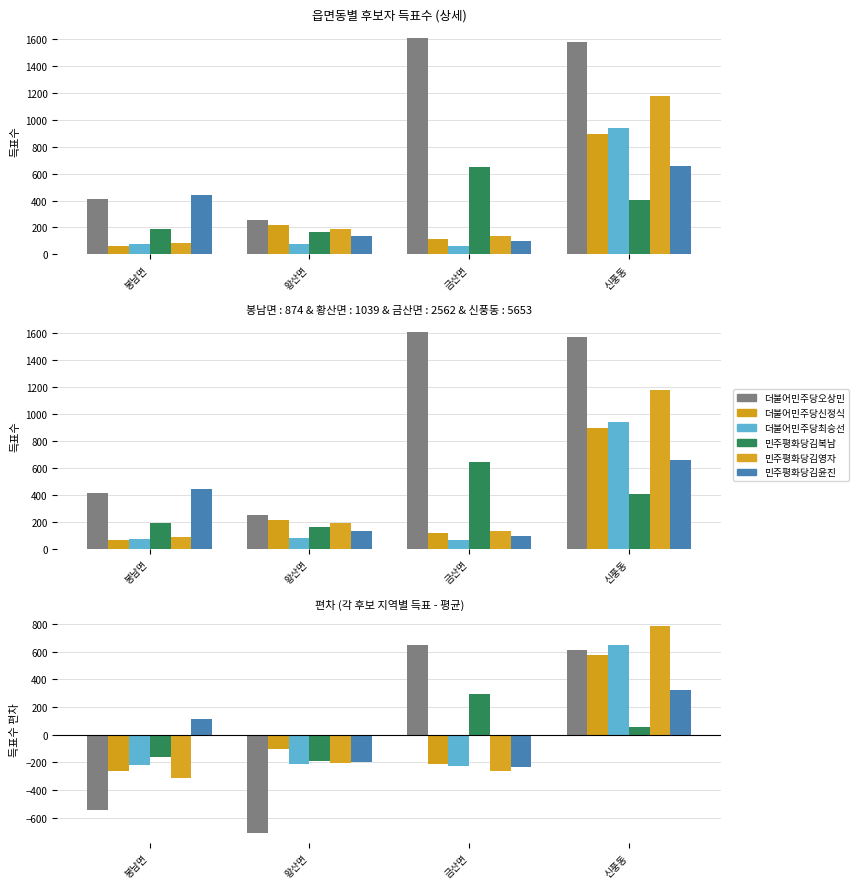

At which label is 민주평화당김영자 closest to 235?

황산면